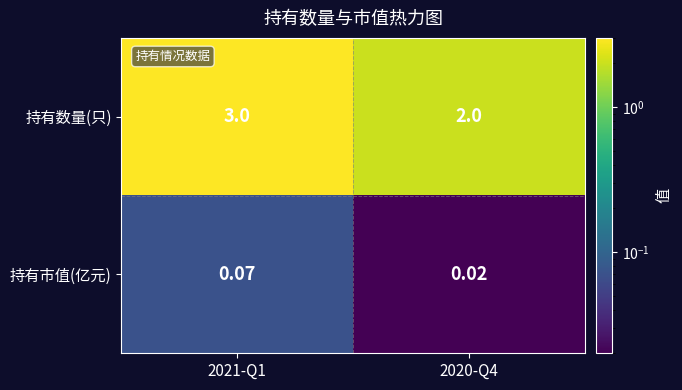

Is the value of 持有数量(只) at 2020-Q4 greater than the value of 持有市值(亿元) at 2020-Q4?

Yes